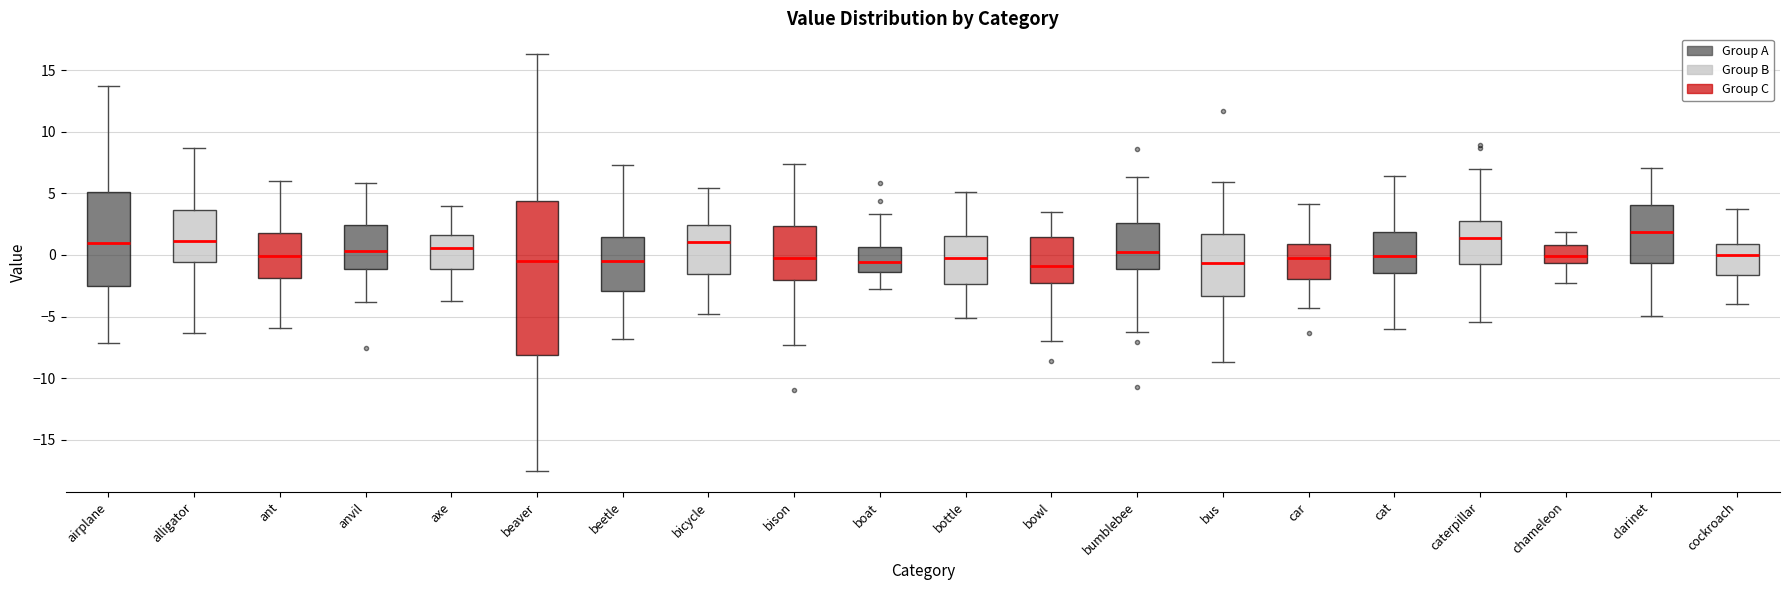

Which box has the highest median line?

clarinet